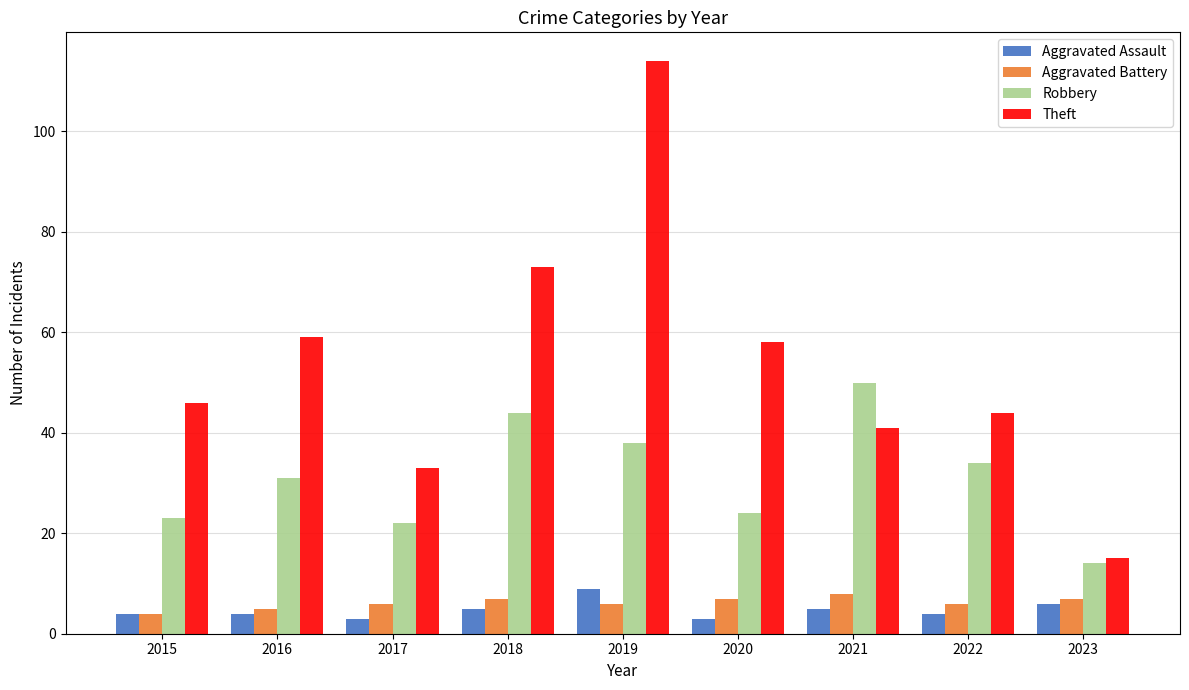

Which category has the highest value in the Aggravated Assault series?

2019